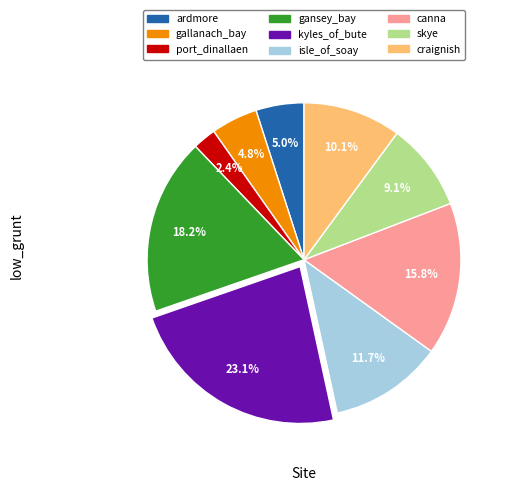

Which category has the biggest portion of the pie?

kyles_of_bute